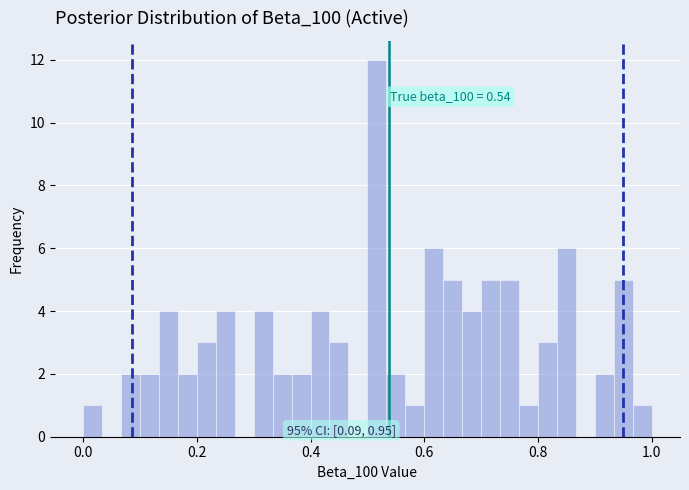

Around what value on the x-axis is the tallest bar? Give the approximate position of its centre, as read against the axis.

0.52